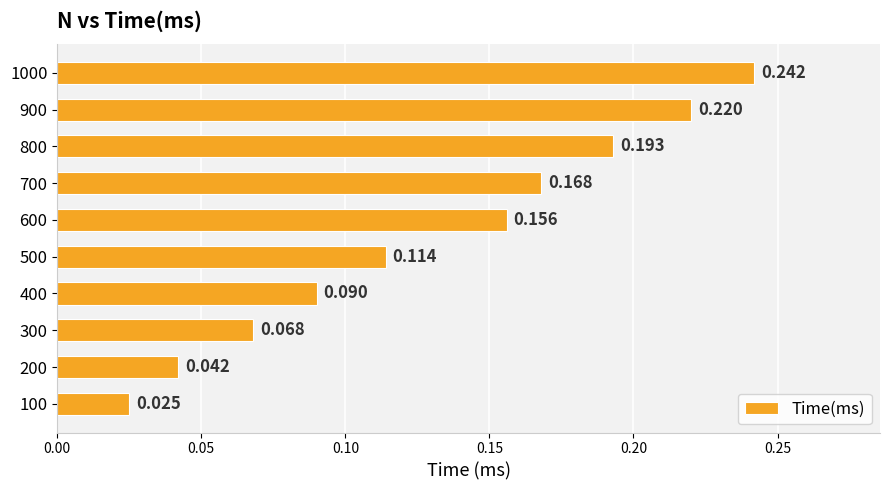

What is the difference between the maximum and minimum values?

0.2